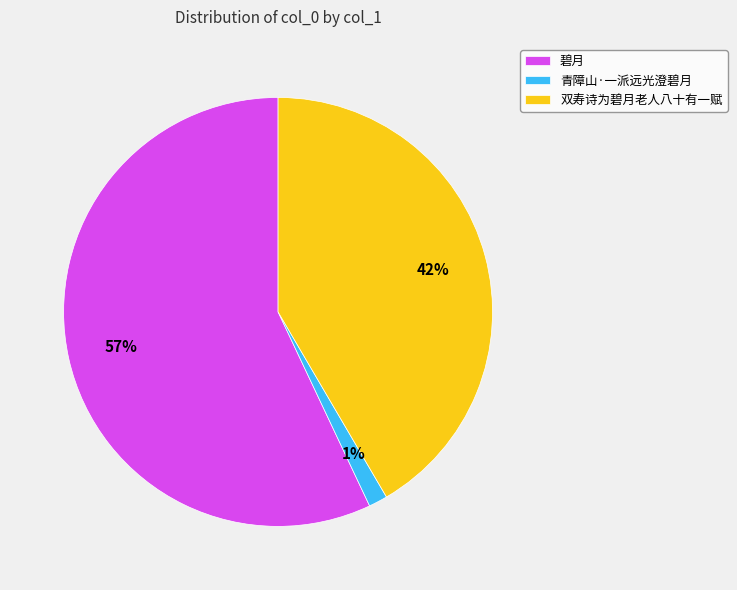

Rank the categories by value from highest to lowest.

碧月, 双寿诗为碧月老人八十有一赋, 青障山·一派远光澄碧月